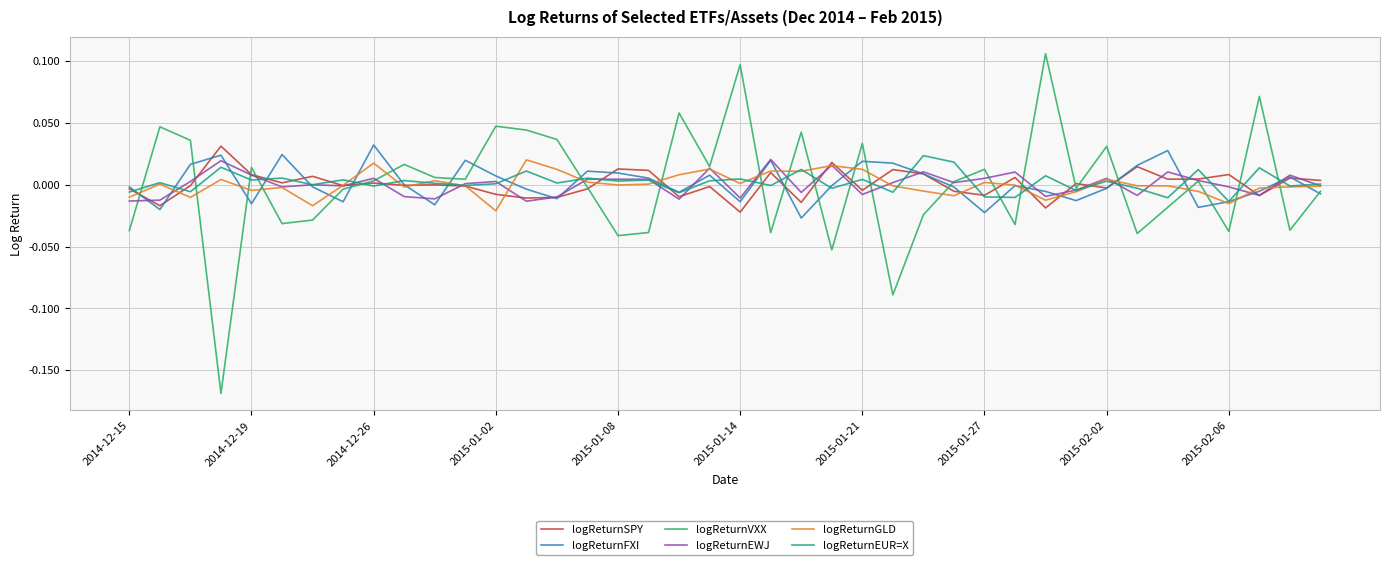

Does the chart display data point markers on the line(s)?

No